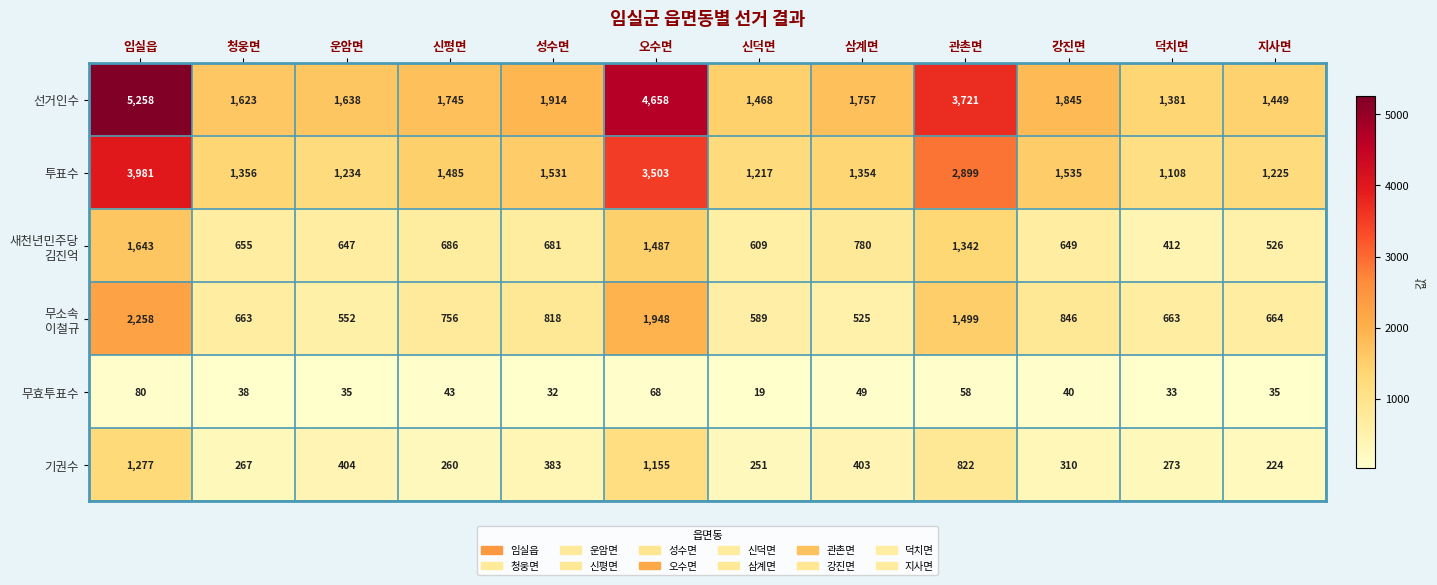

What is the spread (max minus min) of values at 운암면?

1603